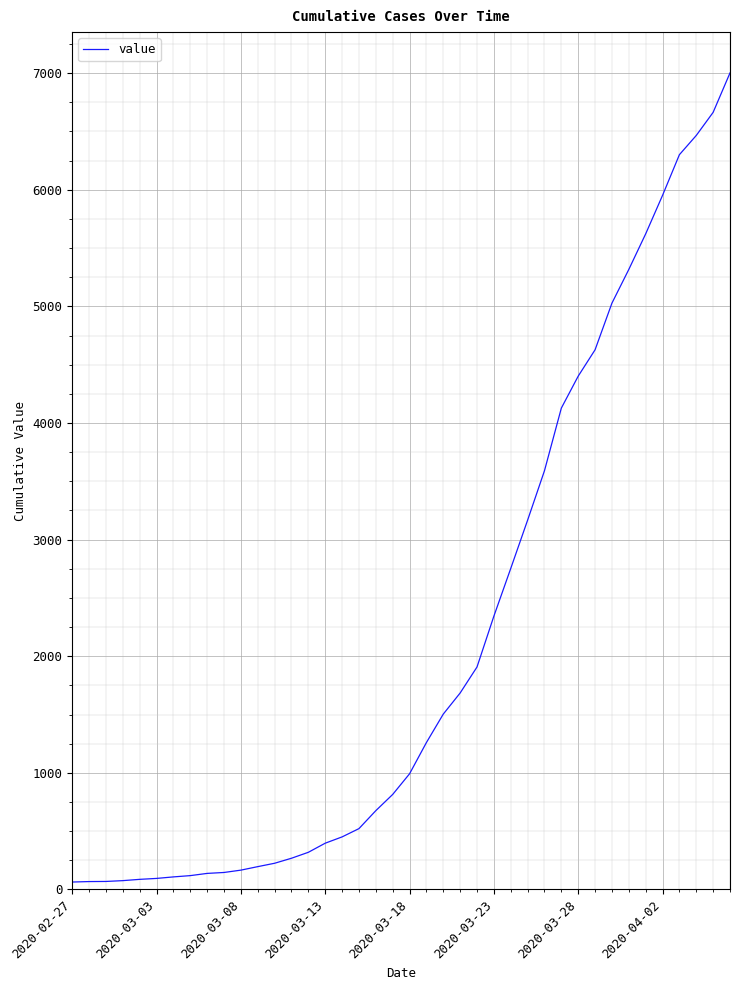

What is the greatest value displayed?

7002